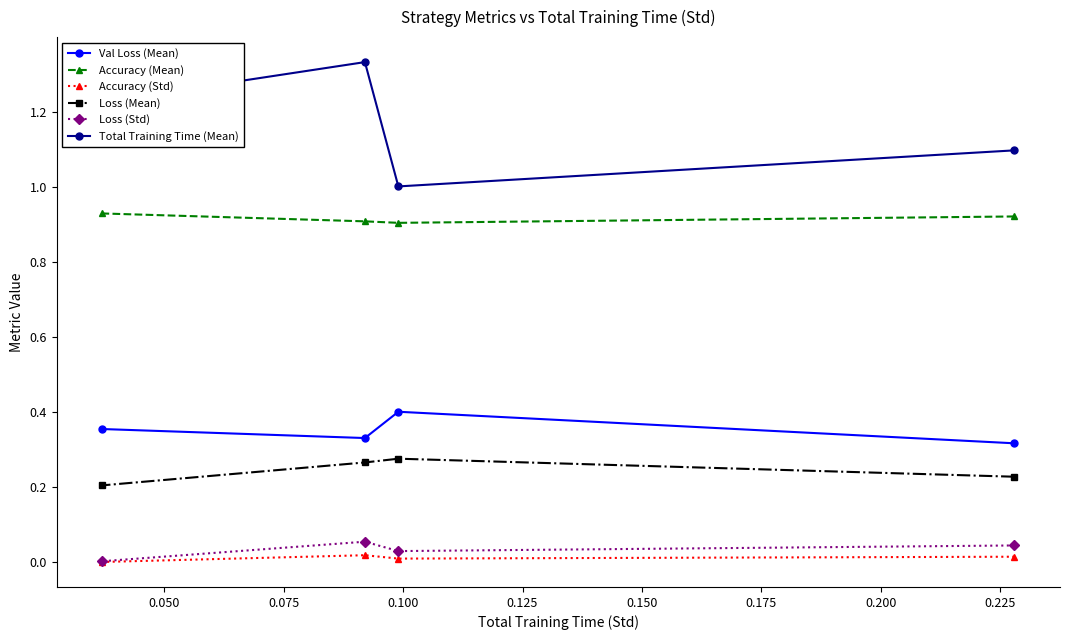

Which series has the largest total across all categories?

Total Training Time (Mean)